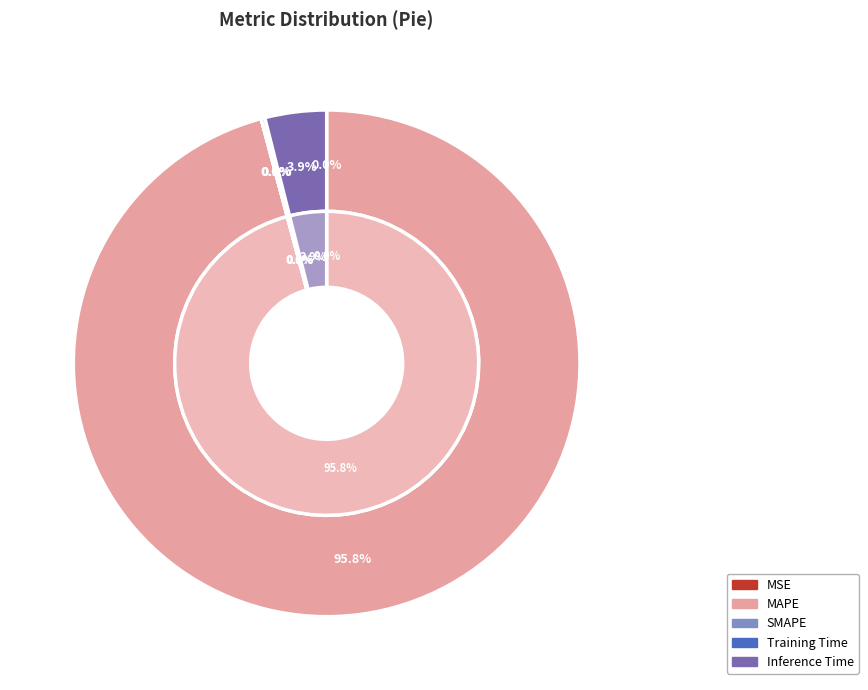

Rank the categories by value from highest to lowest.

MAPE, Inference Time, Training Time, MSE, SMAPE